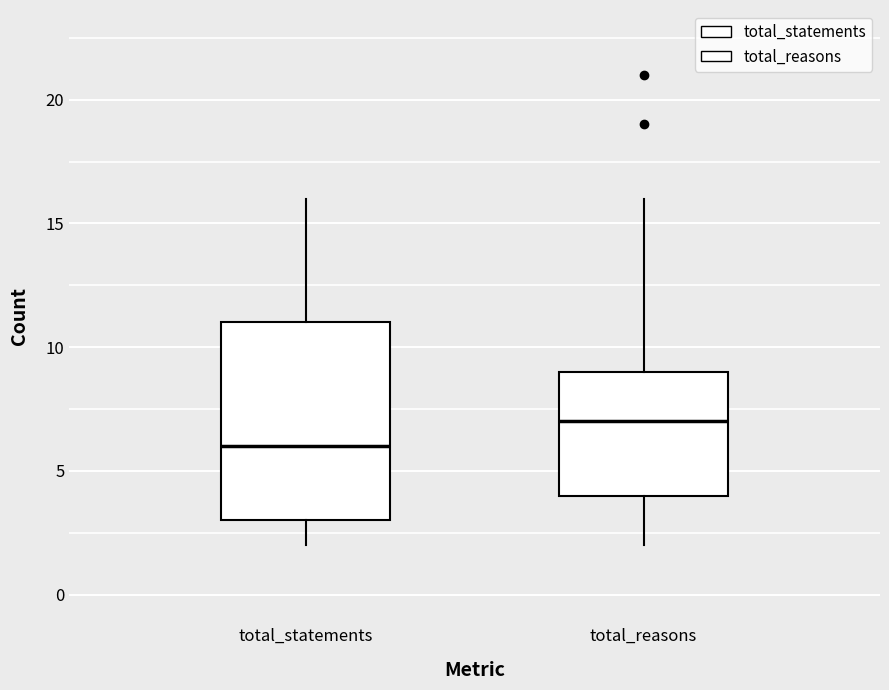

Where does the lower whisker of the box for total_reasons end on the y-axis? The values are not printed on the chart, so give them approximately, as read against the axis.

2